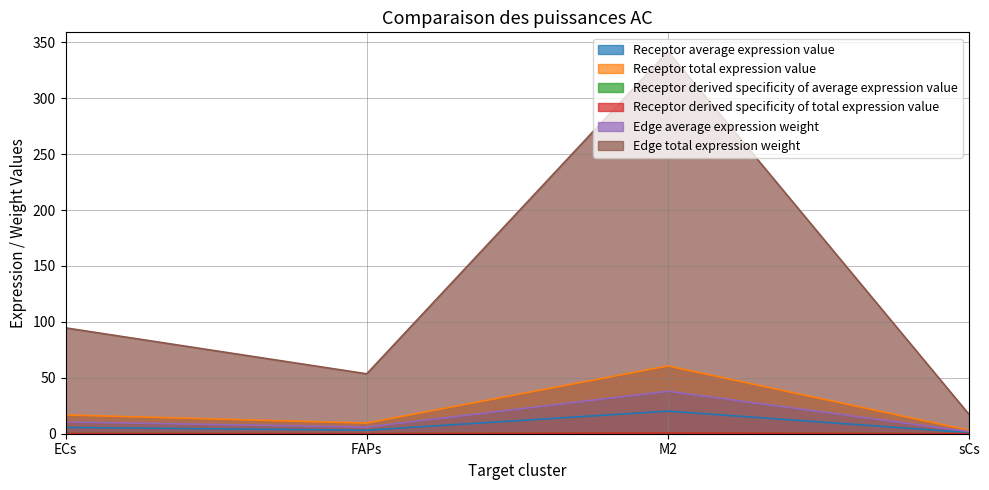

Does the chart have visible grid lines?

Yes